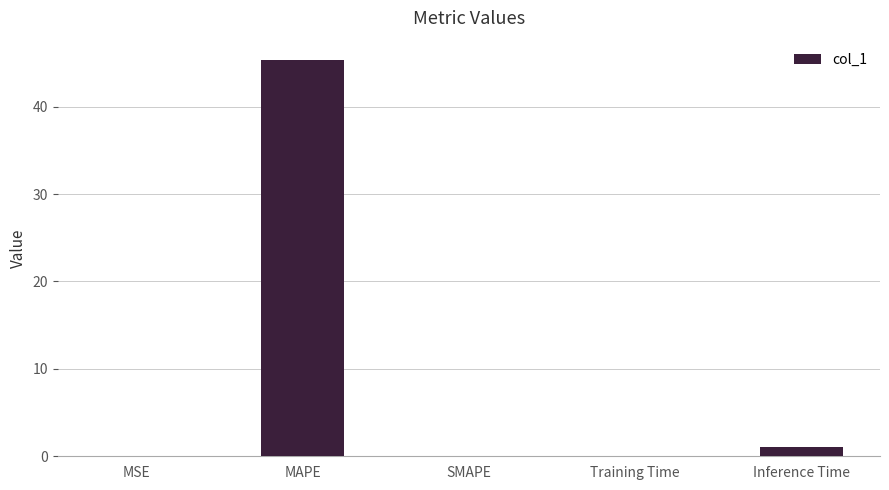

How many distinct data groups are displayed?

1